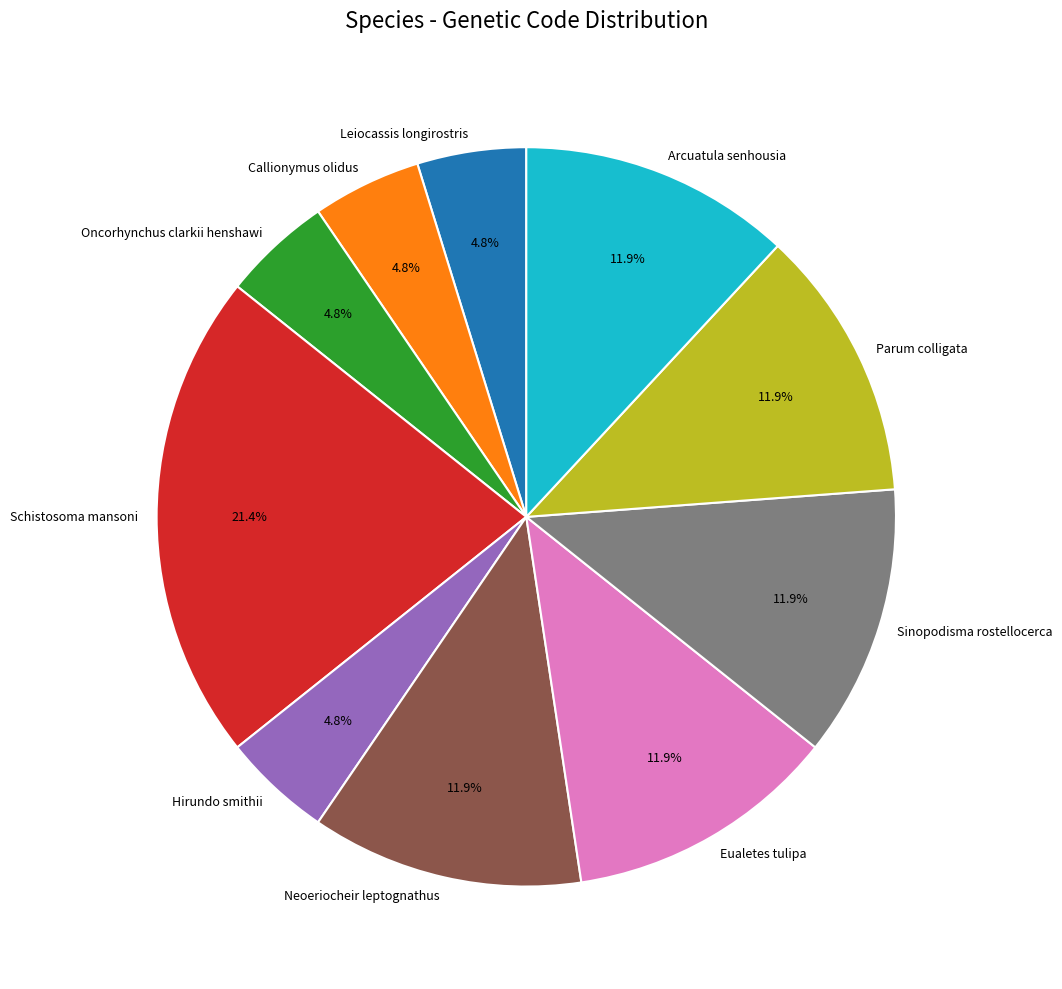

Does Callionymus olidus represent more than half of the total?

No